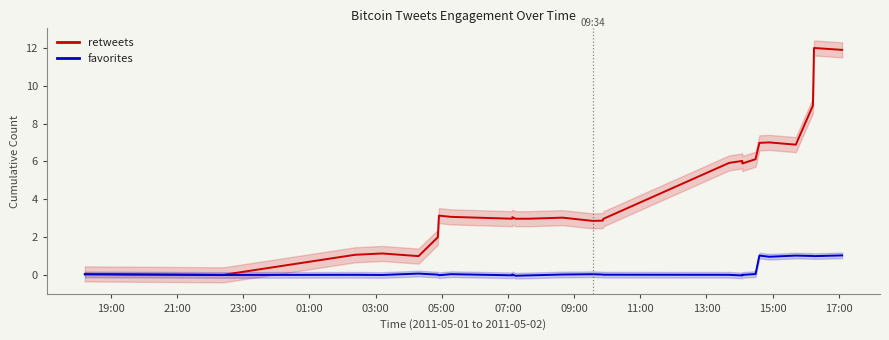

True or false: retweets has more than 2 interior local peaks.

True